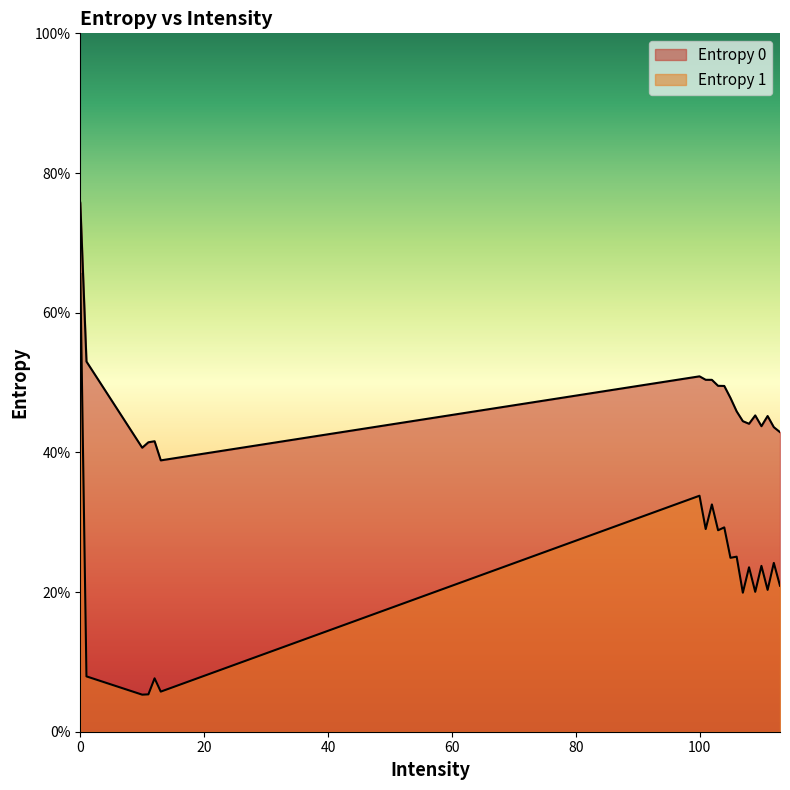

True or false: Entropy 1 has more than 0 interior local peaks.

True